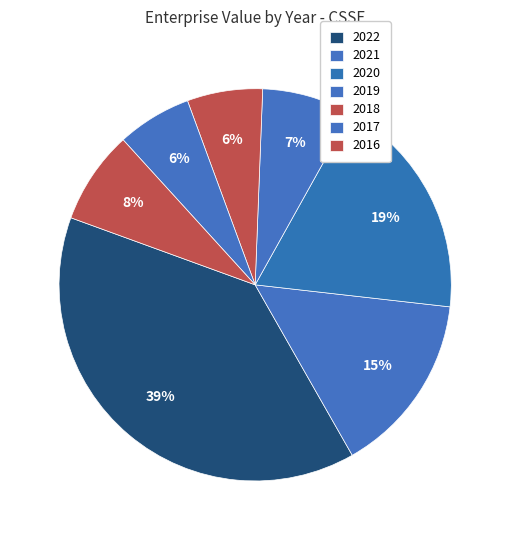

What percentage is the 2022 slice, to the nearest percent?

39%